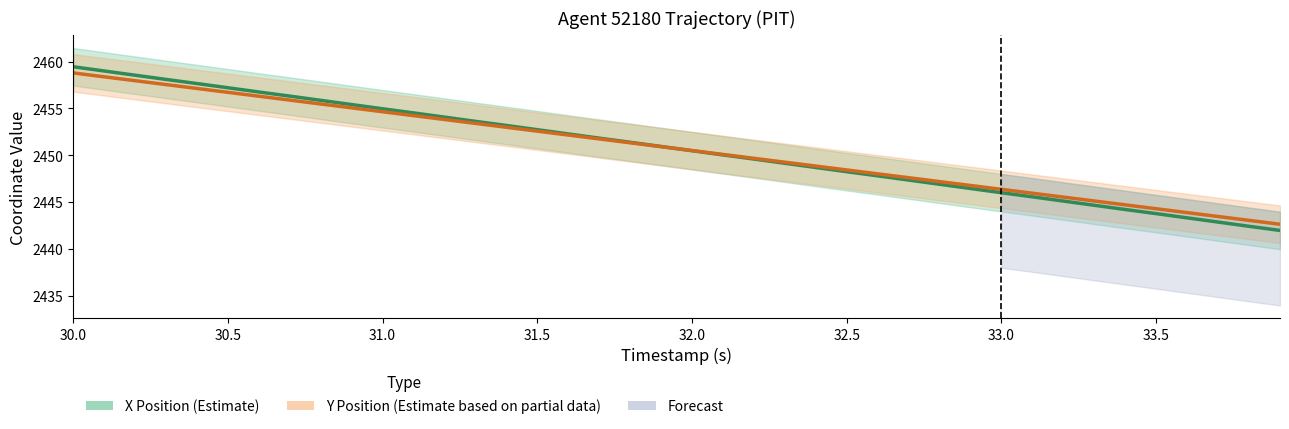

What is the lowest value of the X Position (Estimate) series?

2442.0